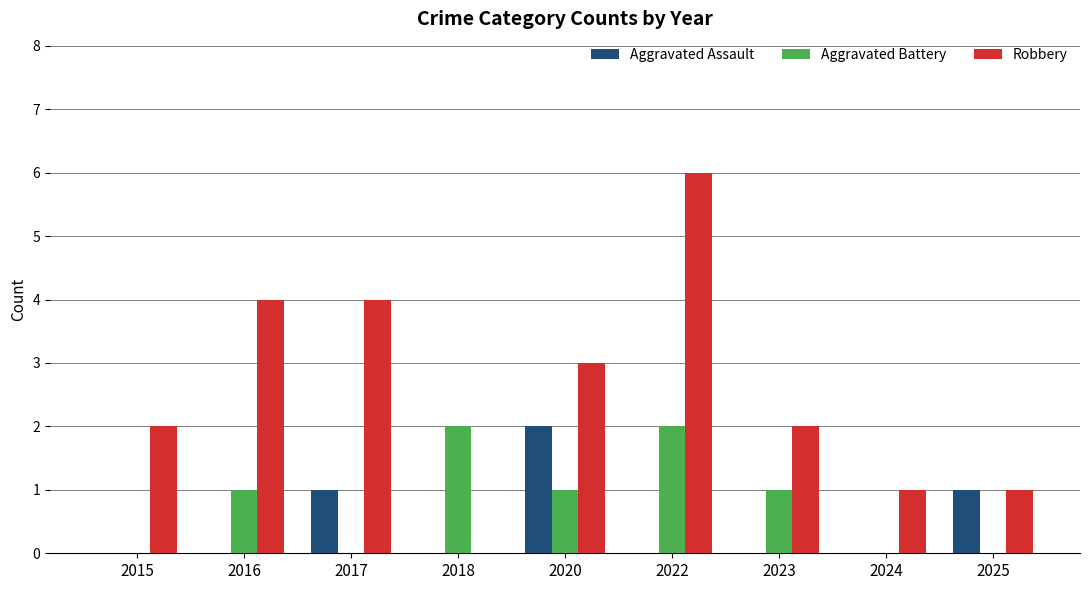

What is the maximum value shown in the chart?

6